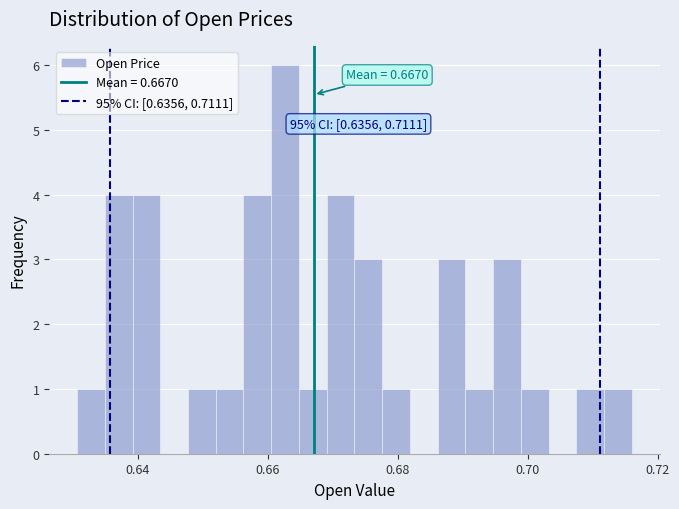

Read against the x-axis, roughly where is the centre of the tallest bar?

0.662